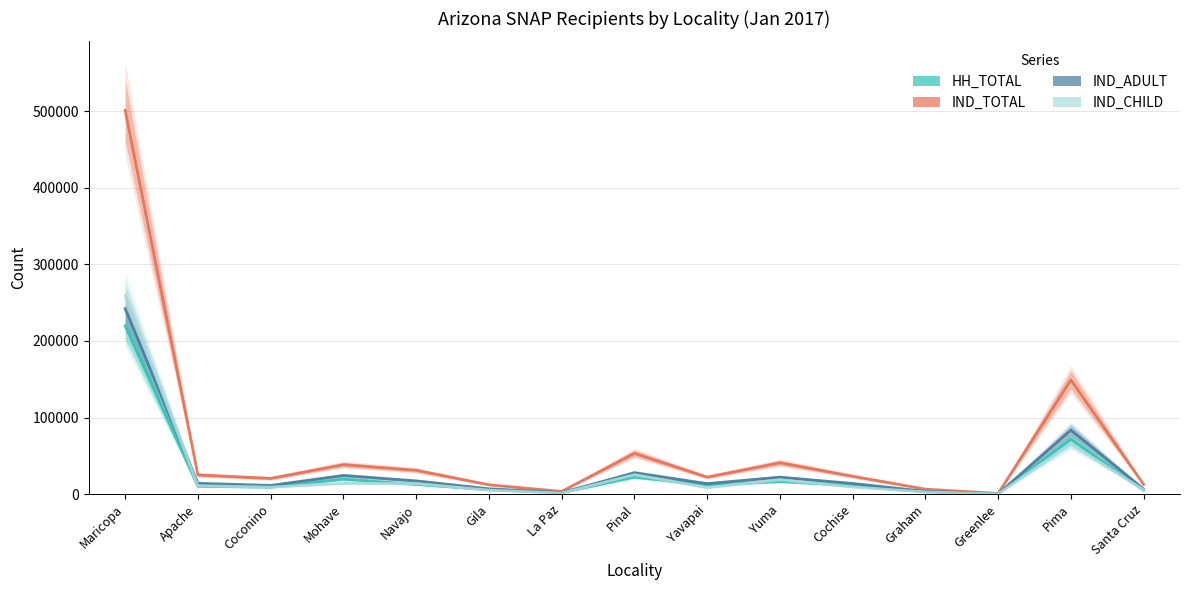

Which has a higher value, Apache or Yuma?

Yuma